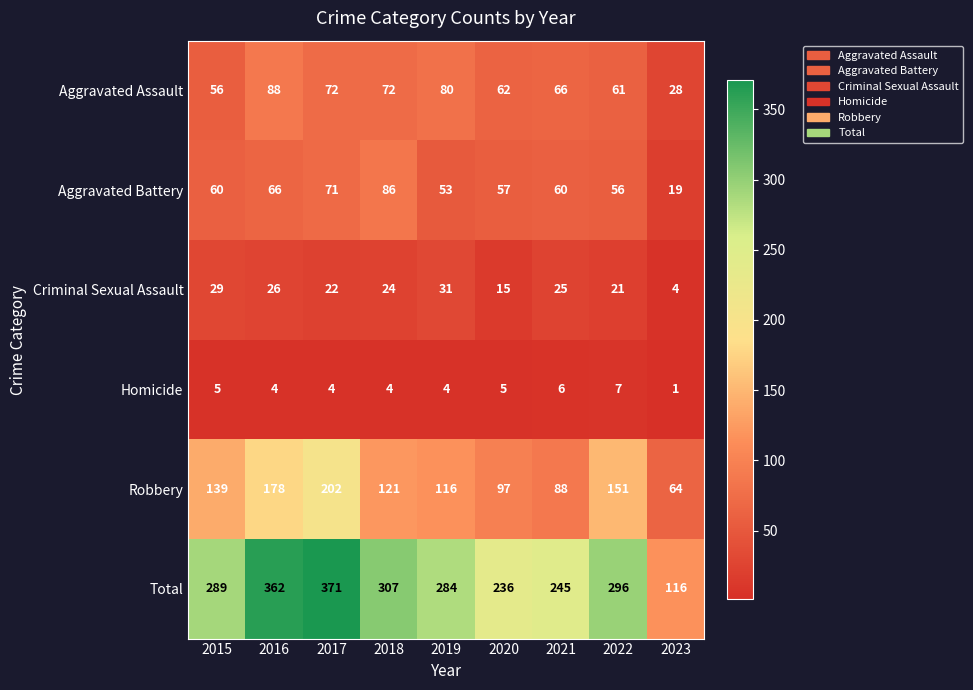

At 2019, list the series in order from largest to smallest.

Total, Robbery, Aggravated Assault, Aggravated Battery, Criminal Sexual Assault, Homicide